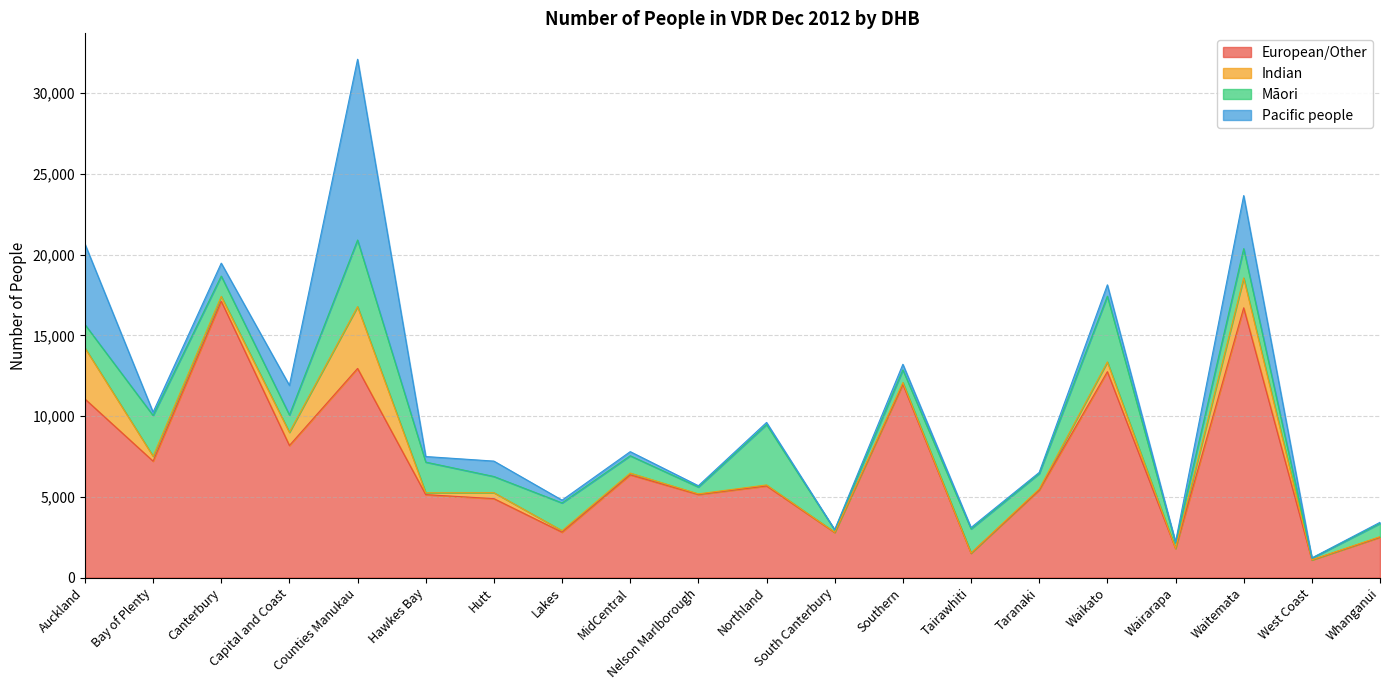

What is the spread (max minus min) of values at Waikato?

12142